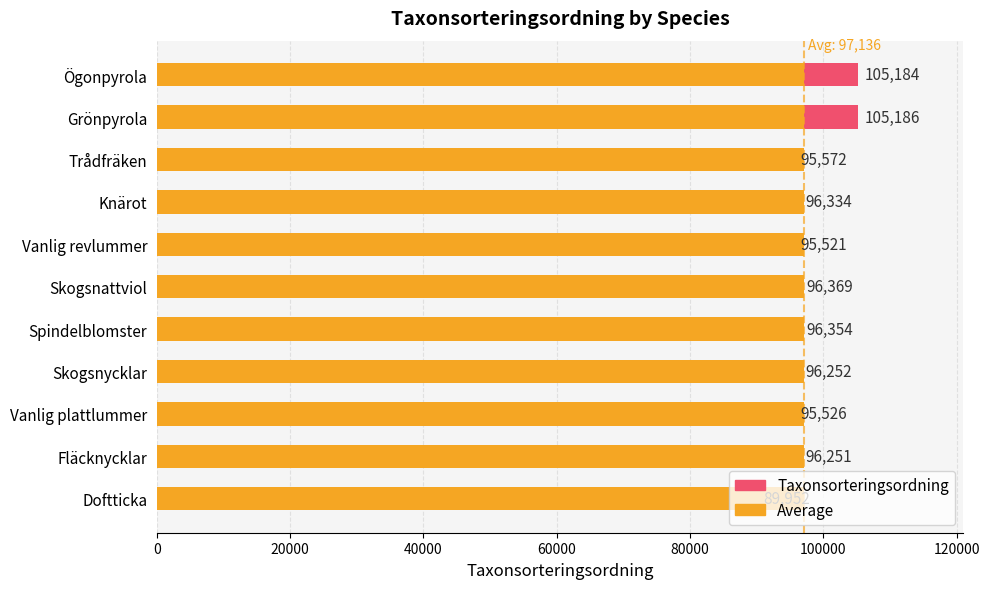

What is the average value of the Taxonsorteringsordning series?

97136.5